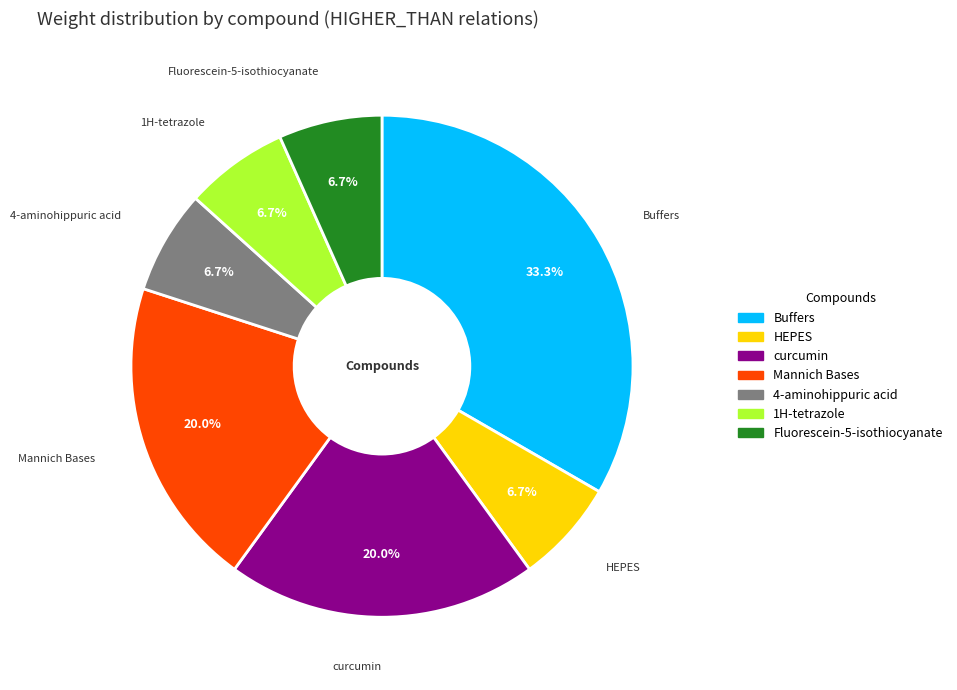

To the nearest percent, what portion does curcumin represent?

20%